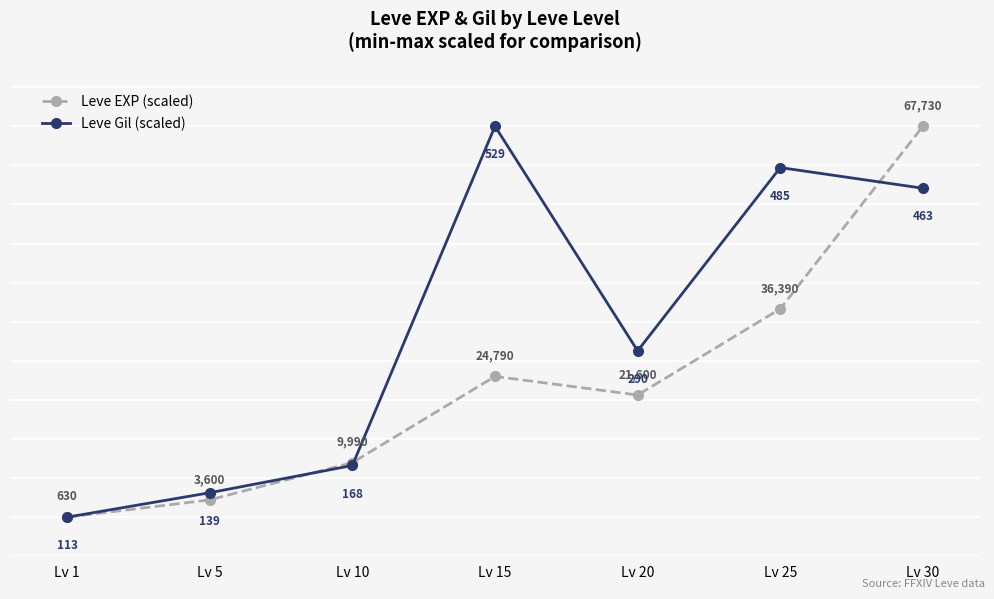

The value of Leve Gil (scaled) at Lv 20 is -2.4. True or false?

False